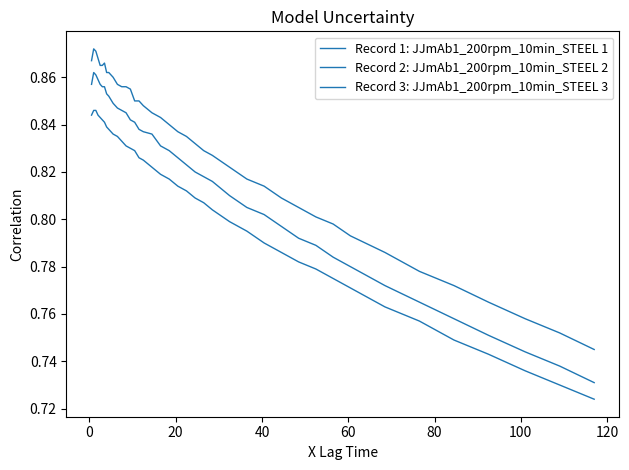

Does the chart have visible grid lines?

No